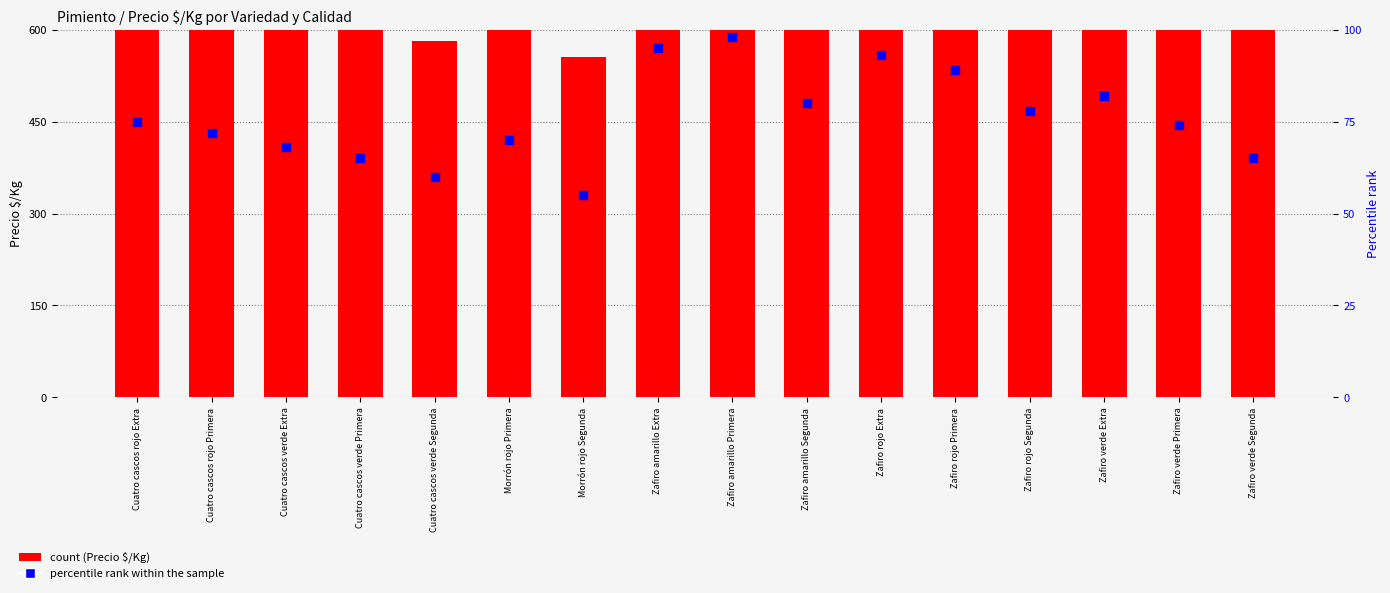

Is the value of count at Cuatro cascos verde Extra greater than the value of percentile rank within the sample at Cuatro cascos verde Segunda?

Yes